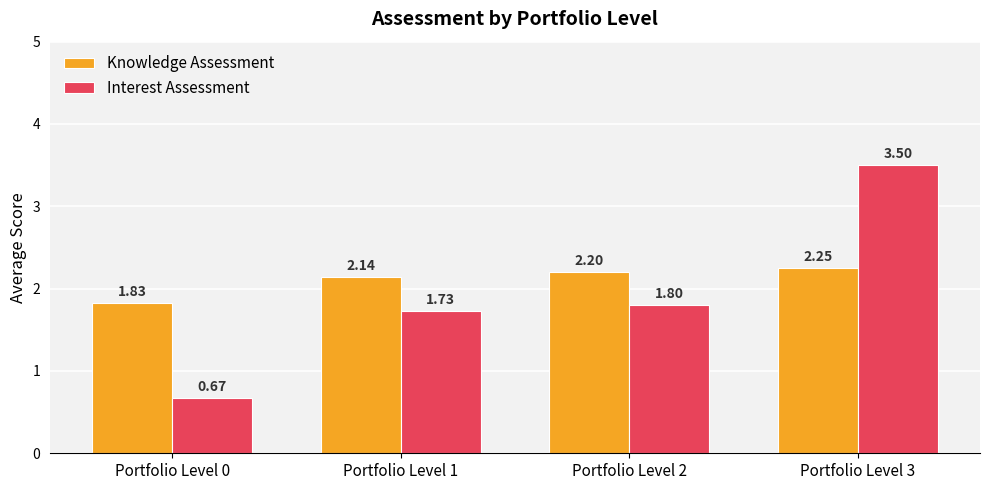

Count the Knowledge Assessment values in the range 2 to 3.

3